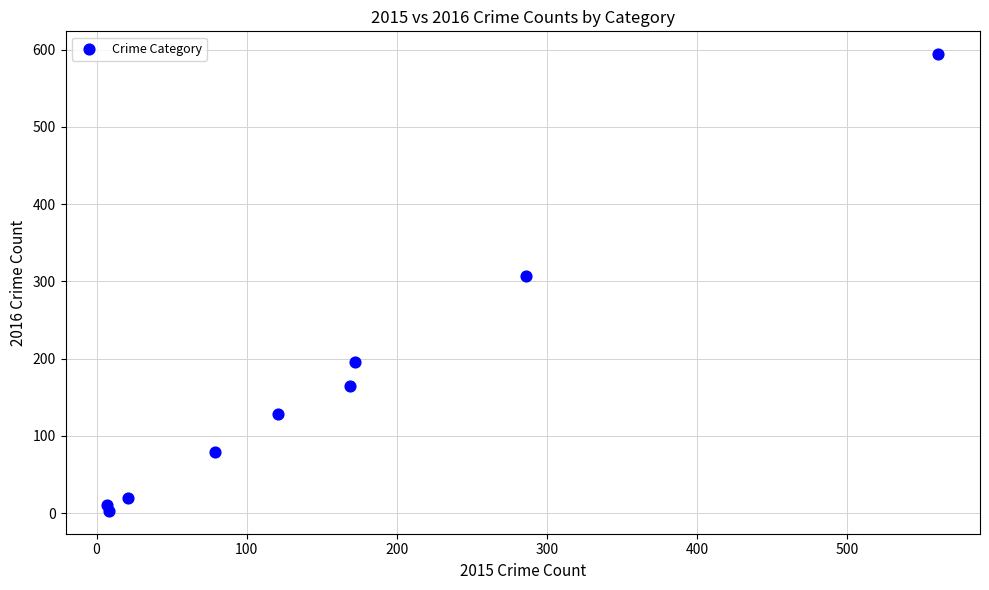

What is the average Y value?

167